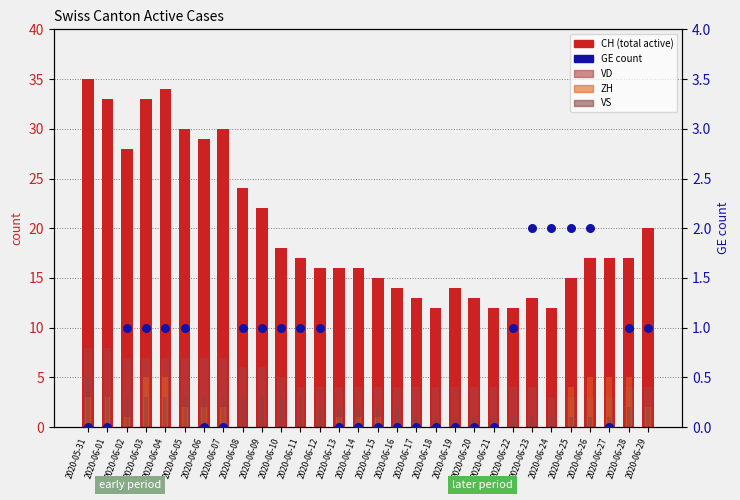

What is the total value across all series at 2020-06-22?

18